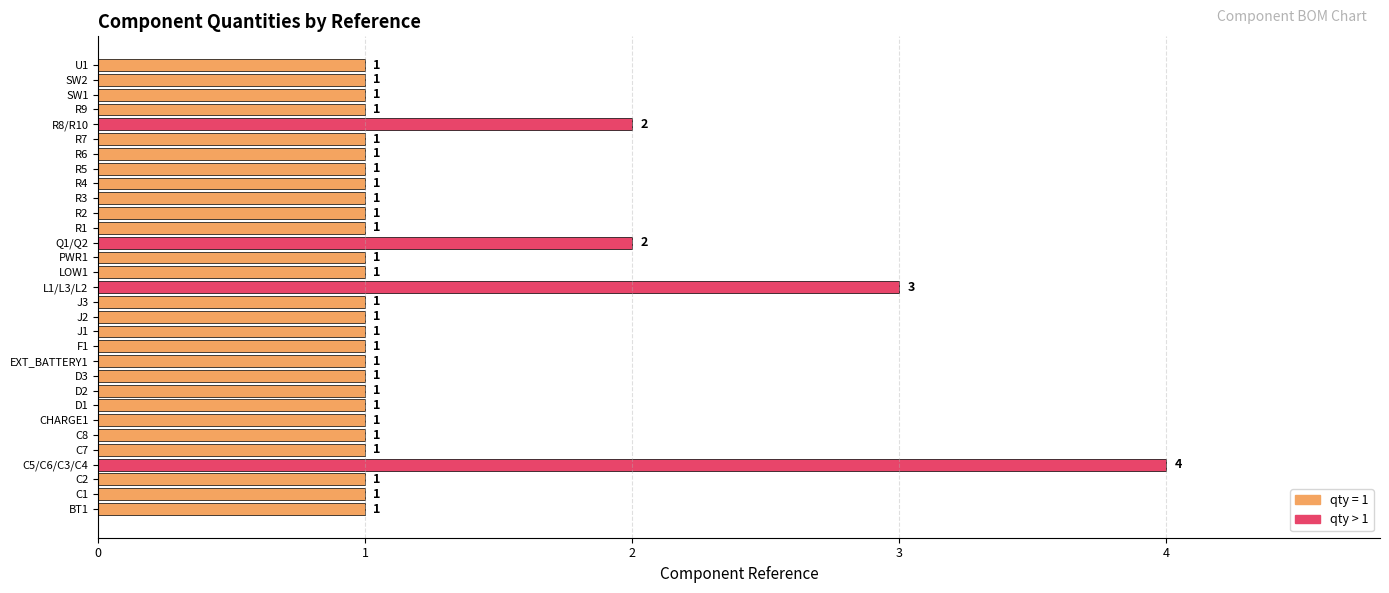

What is the greatest value displayed?

4